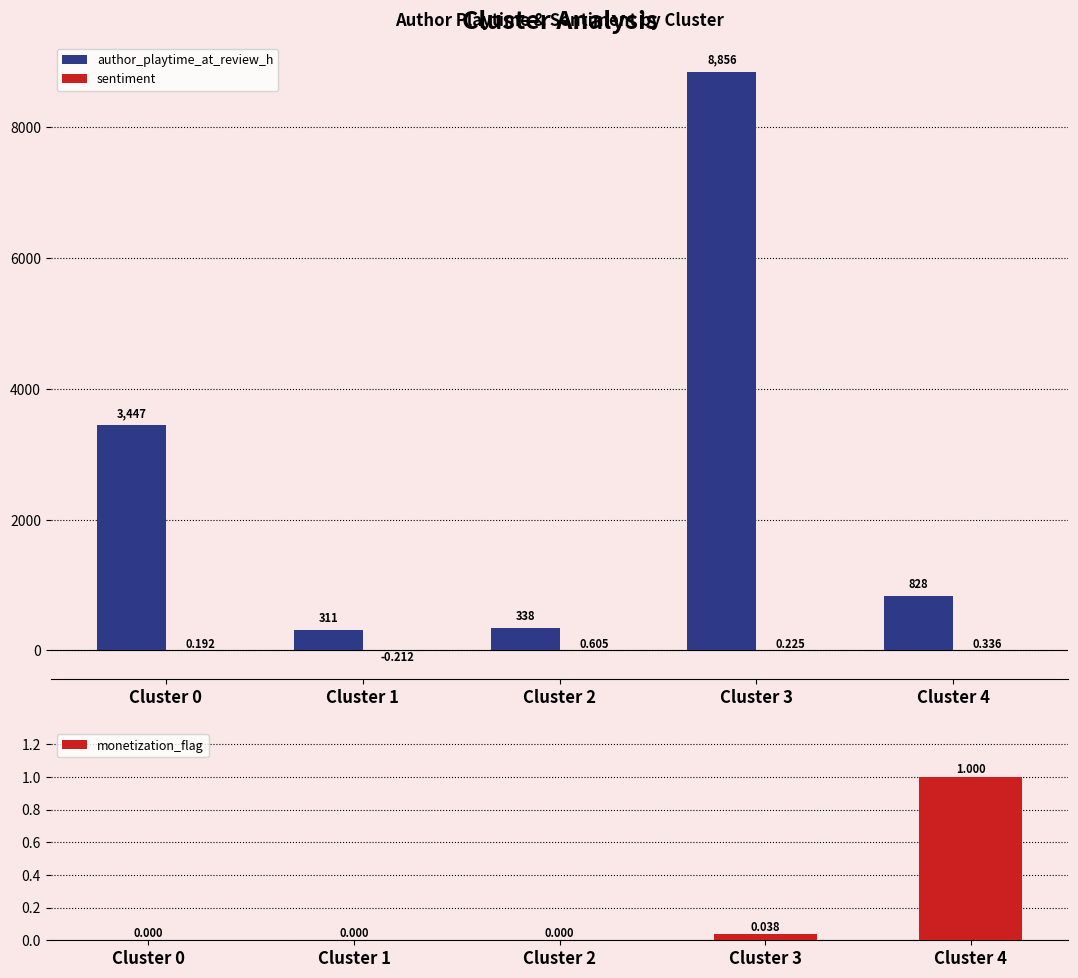

Between Cluster 1 and Cluster 4, which series saw the biggest shift?

author_playtime_at_review_h